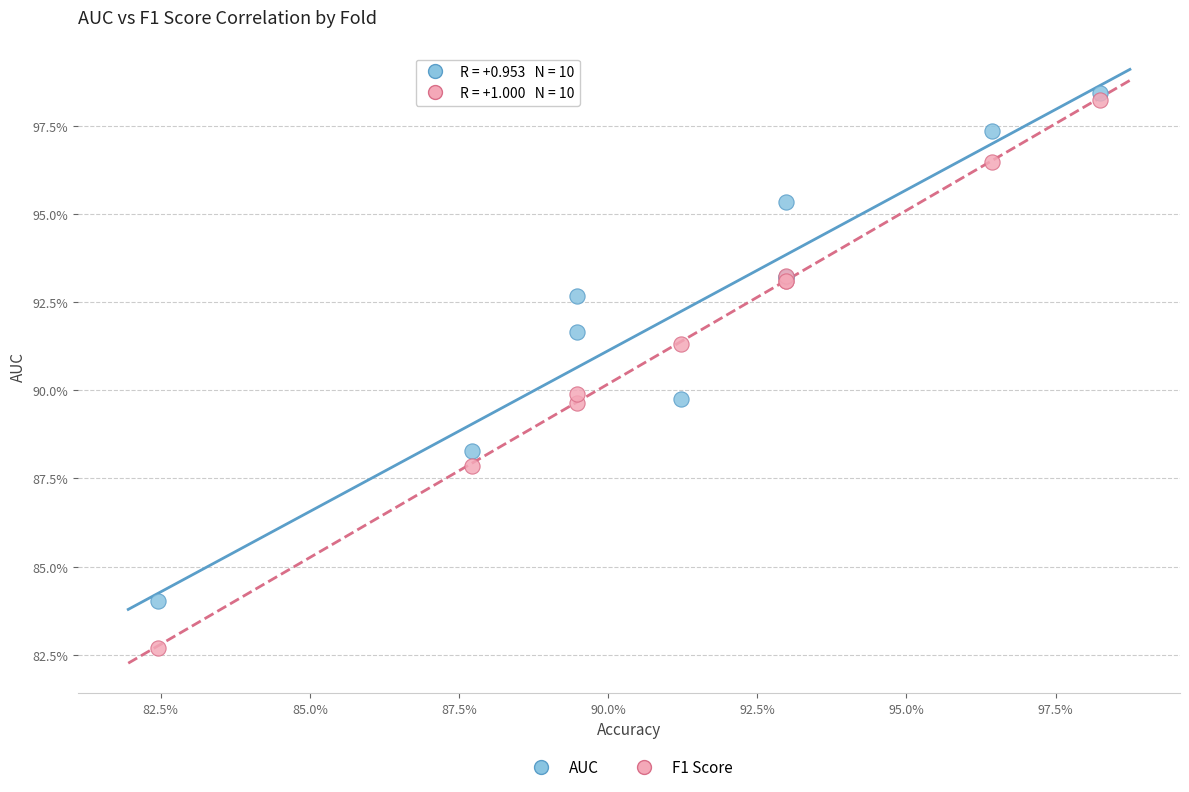

Which series contains the lowest Y value?

F1 Score